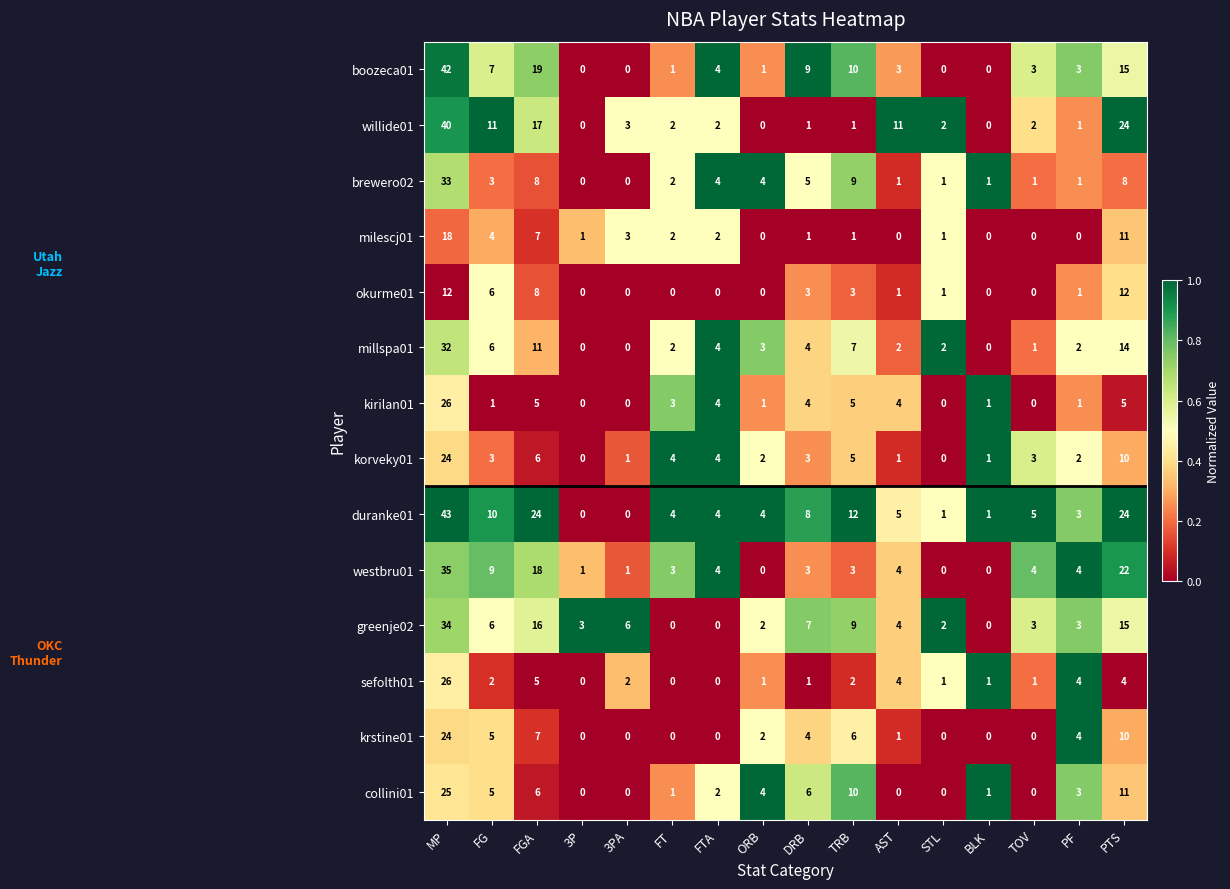

At which category is the sum across all series the highest?

MP